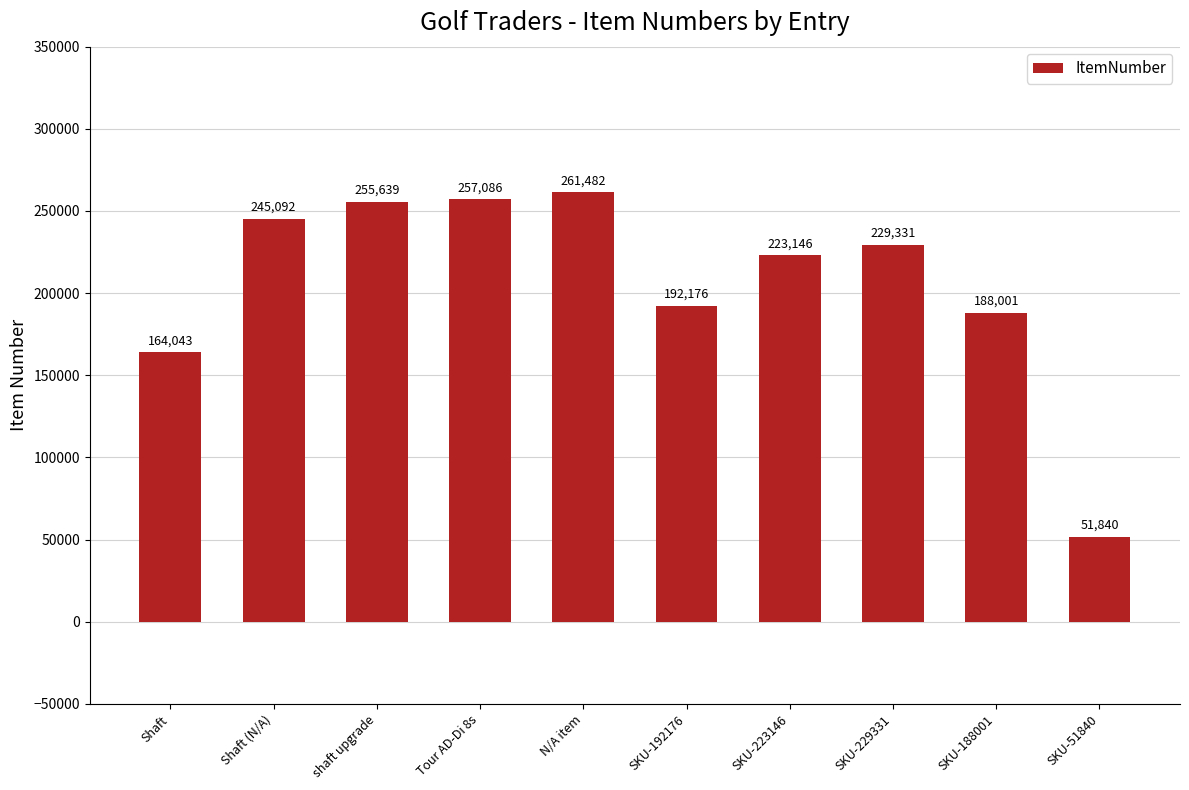

What is the change in value from Shaft (N/A) to SKU-192176?

-52916